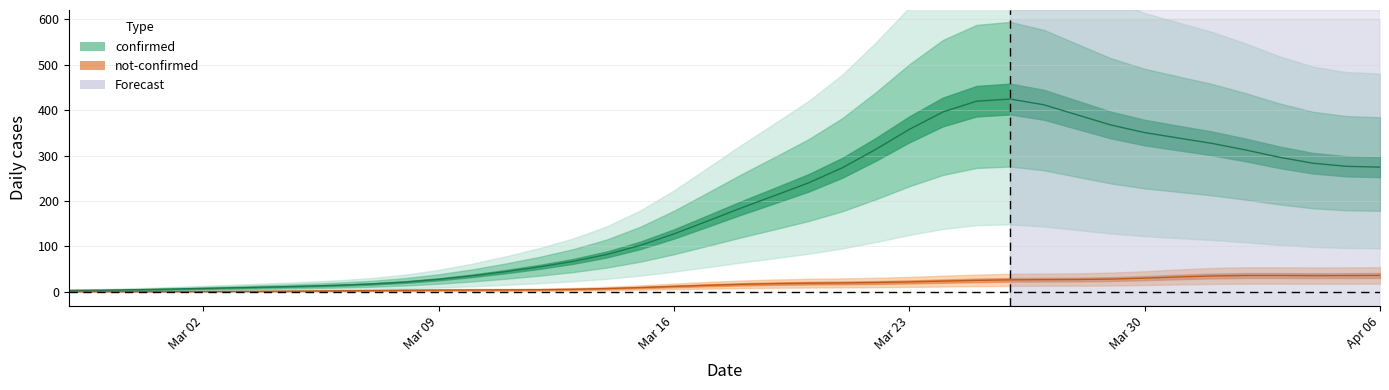

Is it true that confirmed equals 7 at 3?

True